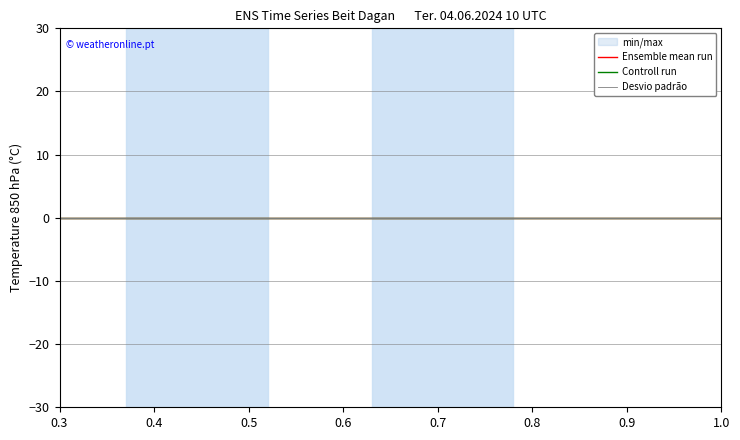

Reading right to left, list all the values displayed in this chart.

col_0: 7=1.0	6=0.9	5=0.8	4=0.7	3=0.6	2=0.5	1=0.4	0=0.3
col_3: 7=0.0	6=0.0	5=0.0	4=0.0	3=0.0	2=0.0	1=0.0	0=0.0
col_6: 7=0.0	6=0.0	5=0.0	4=0.0	3=0.0	2=0.0	1=0.0	0=0.0
col_9: 7=0.0	6=0.0	5=0.0	4=0.0	3=0.0	2=0.0	1=0.0	0=0.0
col_12: 7=0.0	6=0.0	5=0.0	4=0.0	3=0.0	2=0.0	1=0.0	0=0.0